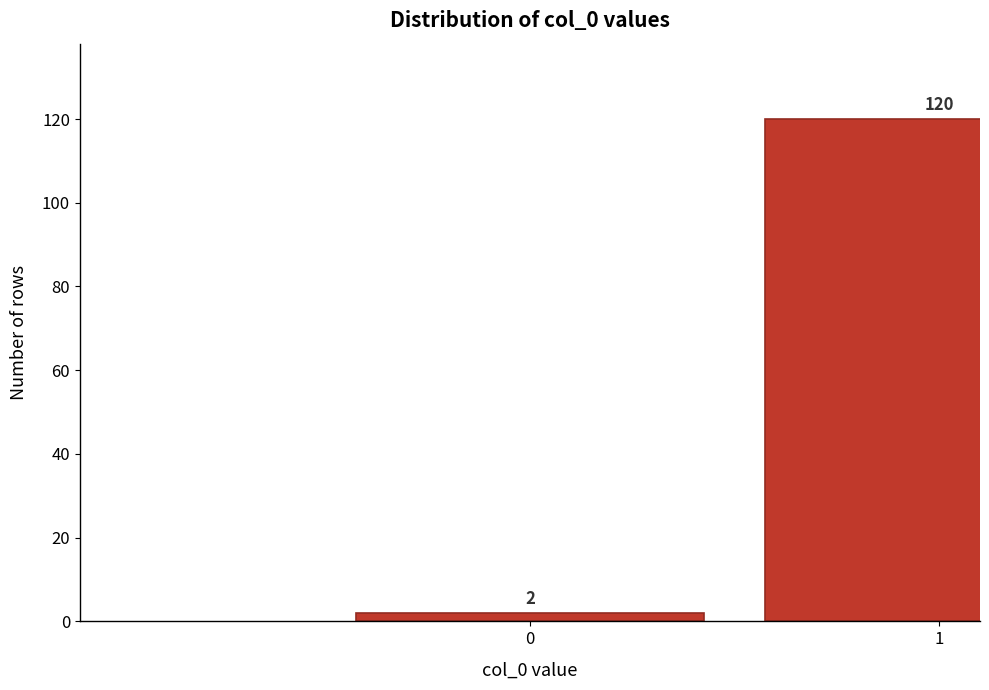

Reading left to right, list all the values displayed in this chart.

0=2	1=120